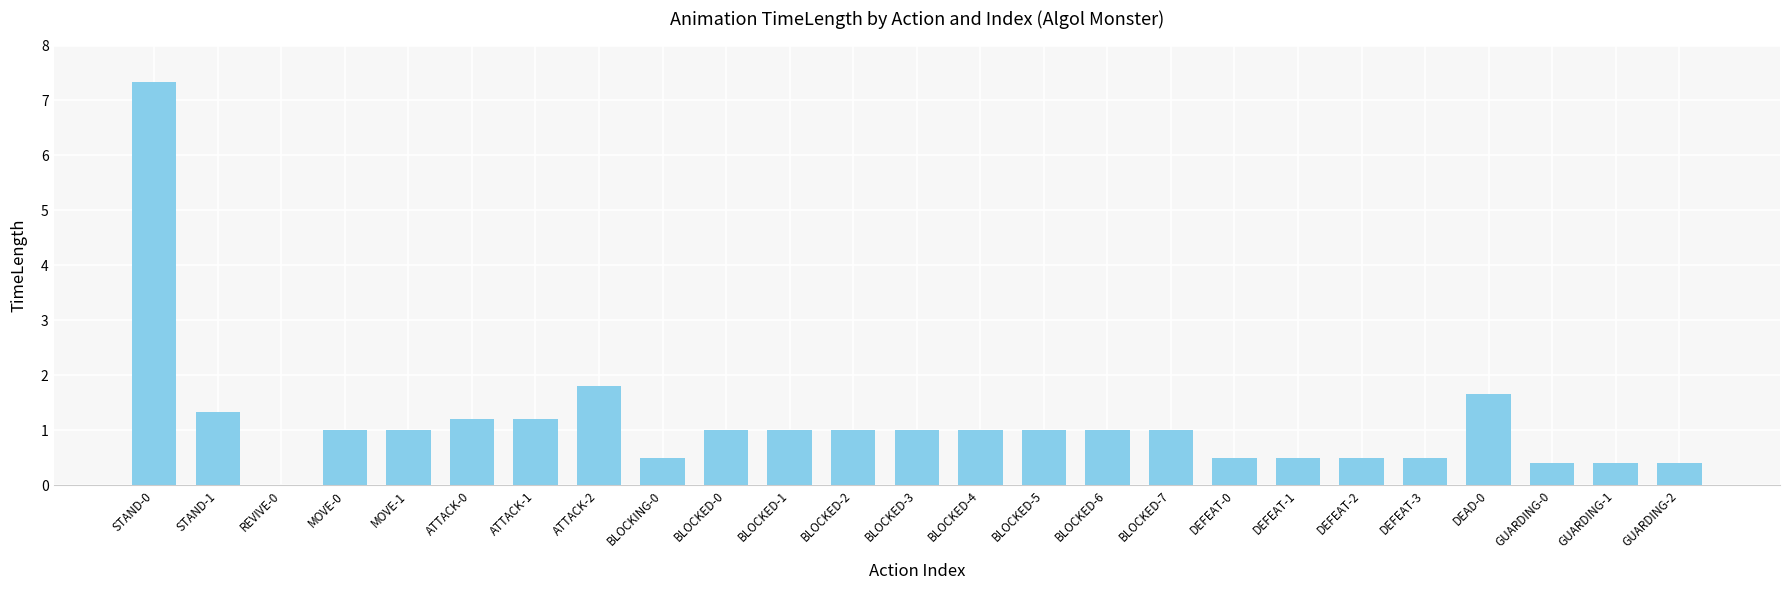

What is the change in value from BLOCKED-0 to GUARDING-1?

-0.6